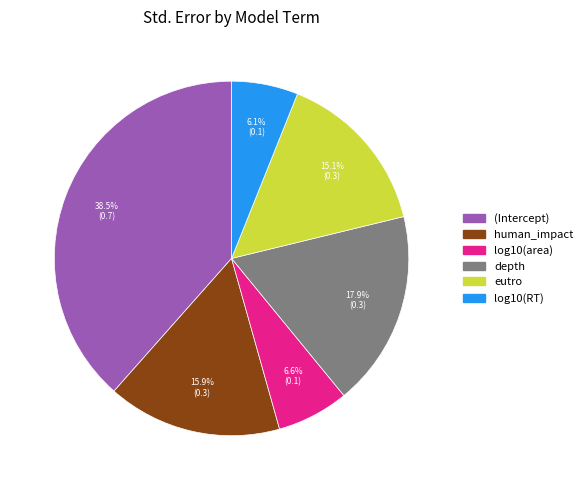

What percentage is the log10(area) slice, to the nearest percent?

7%